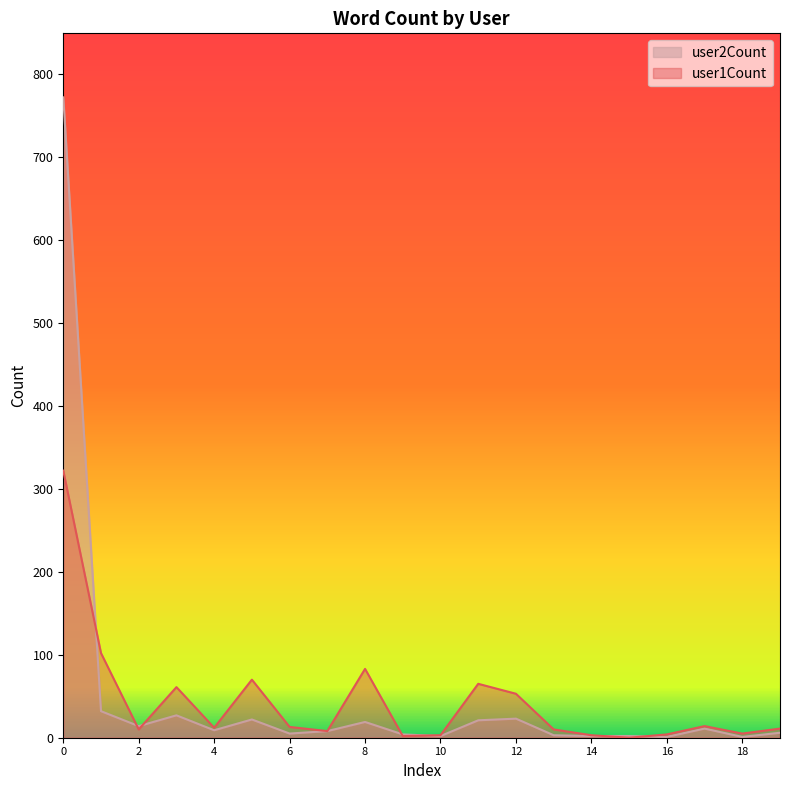

Rank the series at 14 from lowest to highest value.

user1Count, user2Count